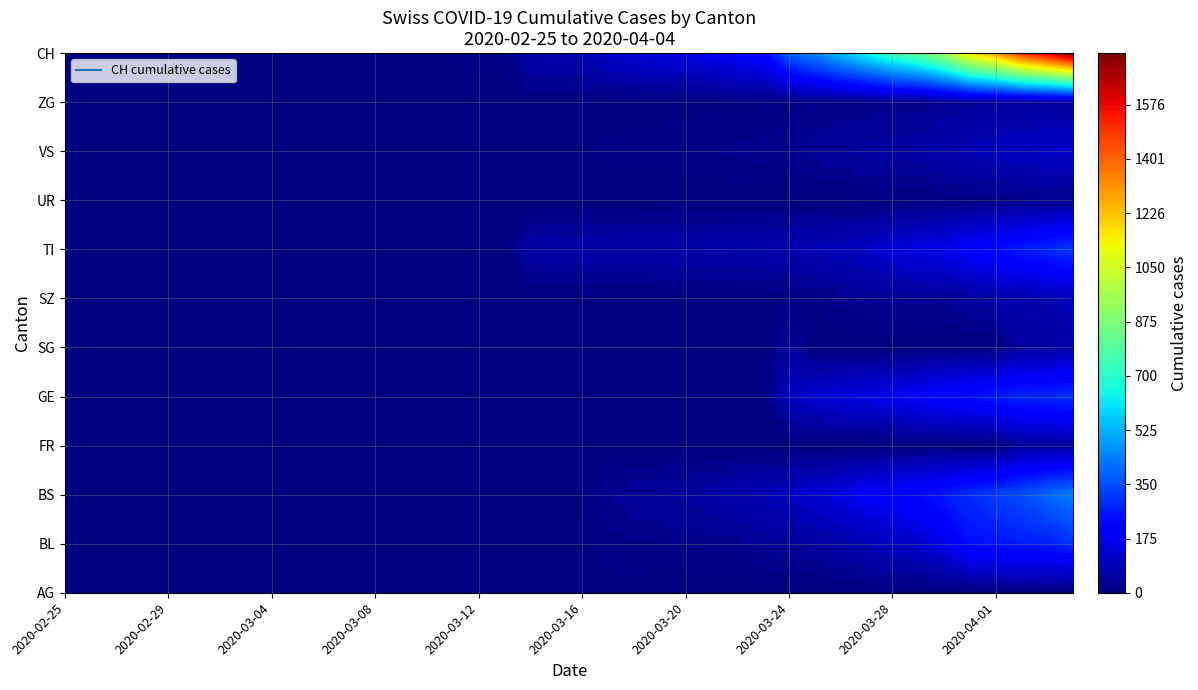

How many AG values are between 0 and 1?

32